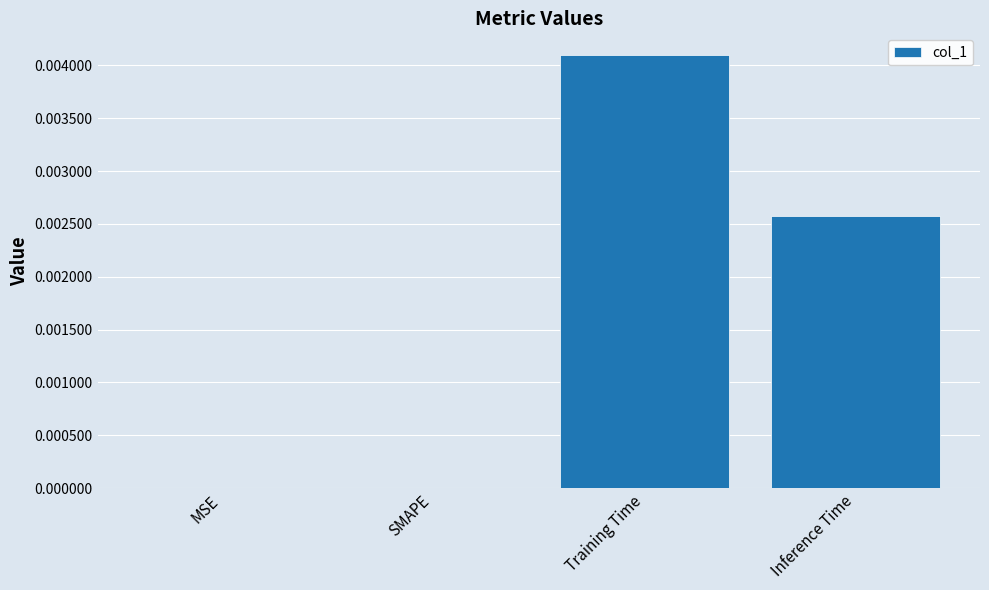

At which category does the chart reach its peak across all series?

Training Time